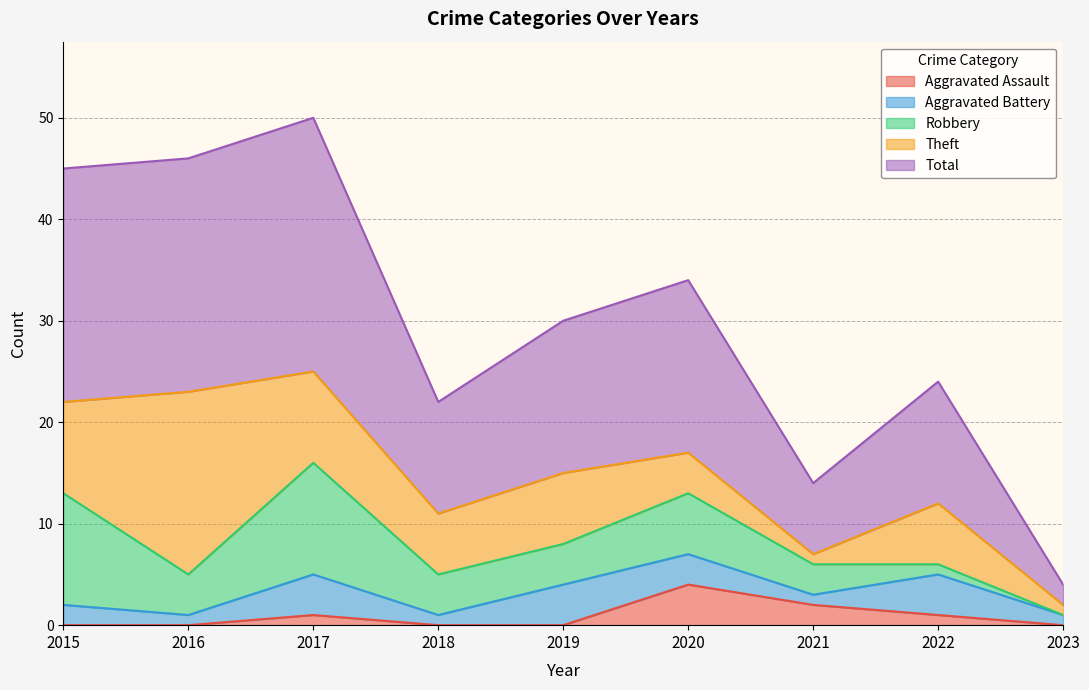

True or false: Theft and Total cross at least once.

False